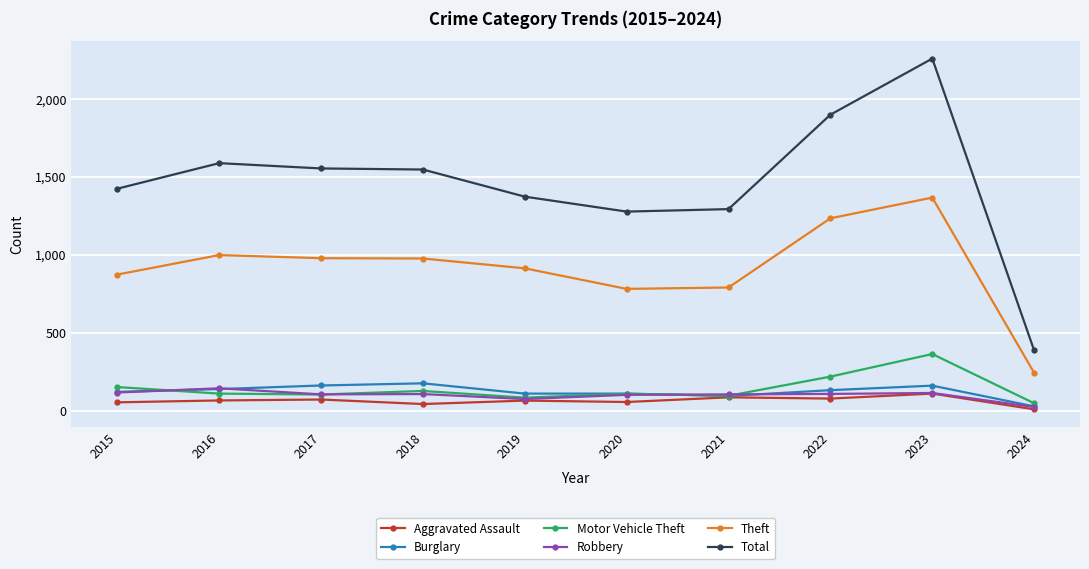

Between 2019 and 2023, which series saw the biggest shift?

Total